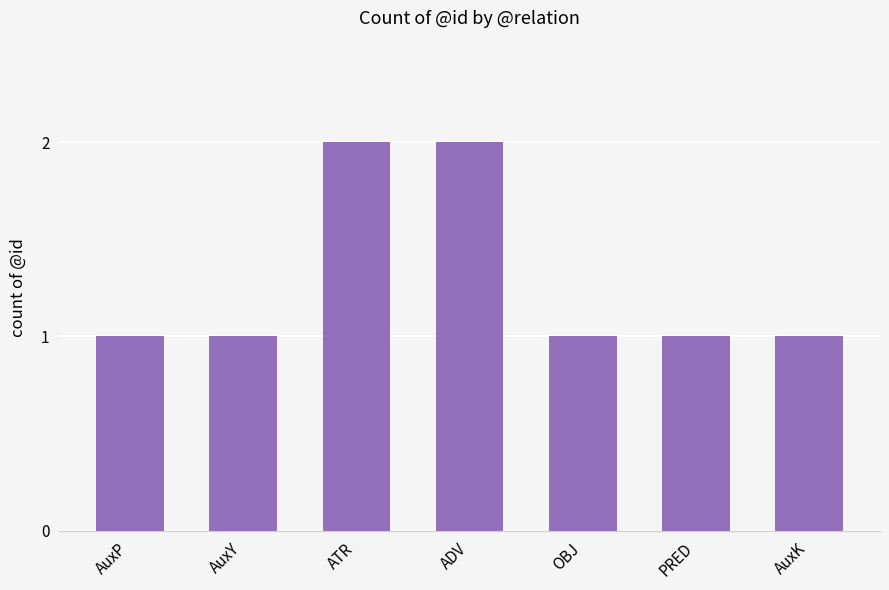

What is the value of the 3rd bar from the left?

2